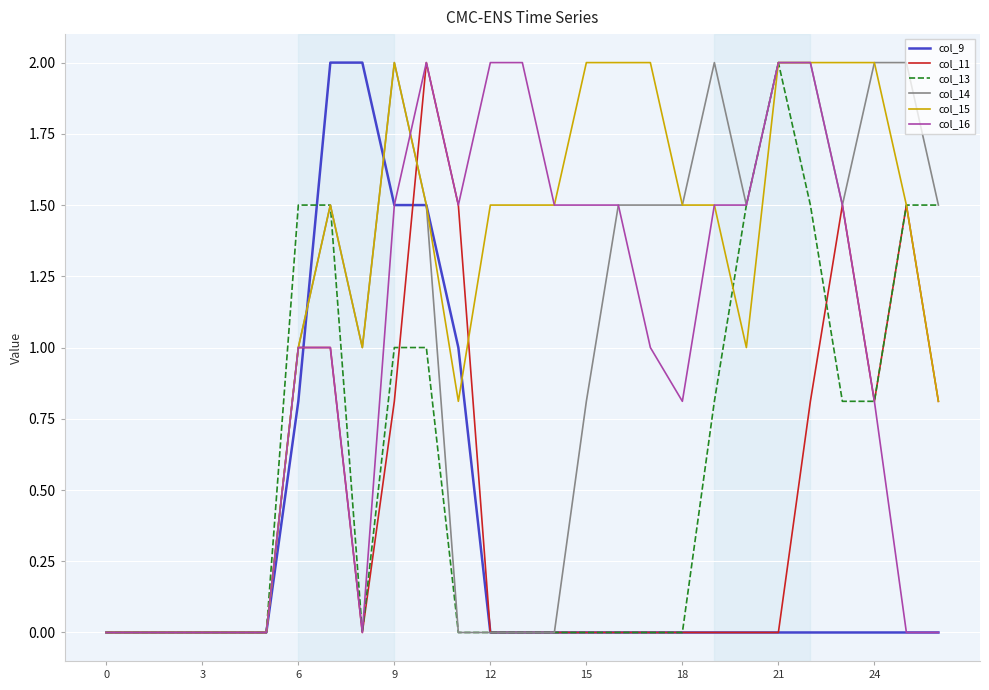

What is the average value of the col_15 series?

1.2